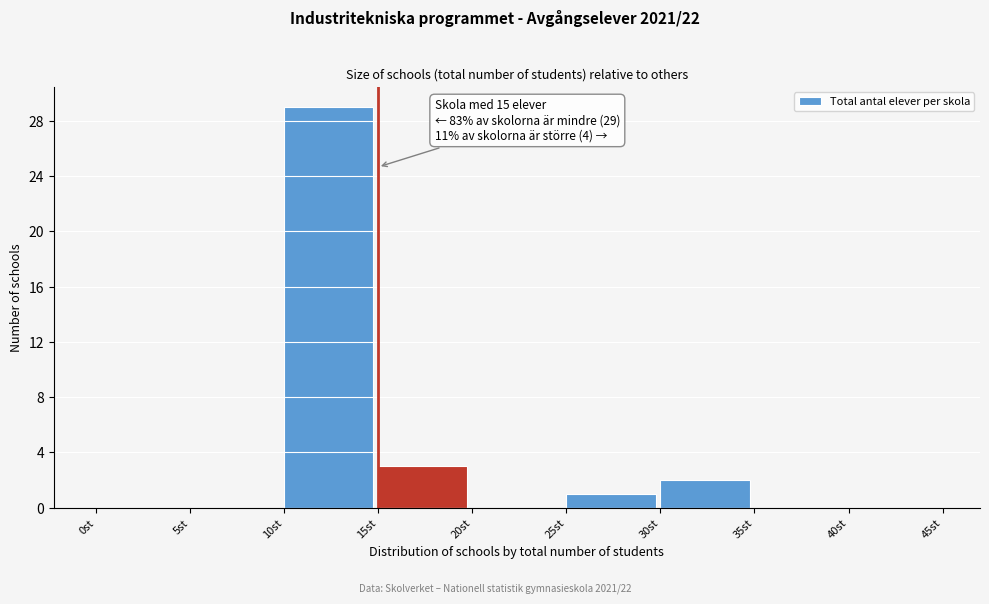

Over which range of the x-axis is the bar tallest?

10 to 15